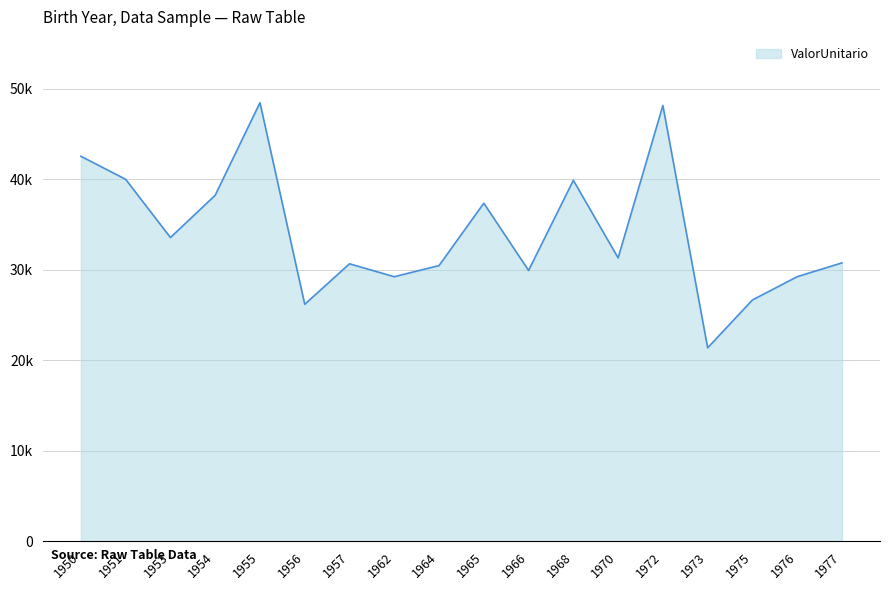

Rank the categories by value from lowest to highest.

1973, 1956, 1975, 1962, 1976, 1966, 1964, 1957, 1977, 1970, 1953, 1965, 1954, 1968, 1951, 1950, 1972, 1955